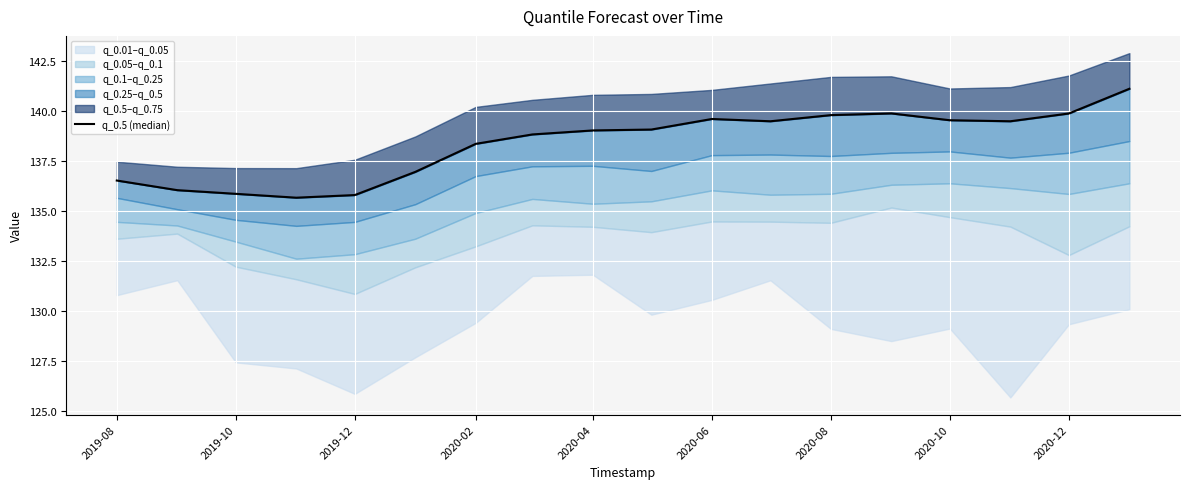

Reading left to right, list all the values displayed in this chart.

136.5	136.0	135.9	135.7	135.8	137.0	138.4	138.8	139.0	139.1	139.6	139.5	139.8	139.9	139.5	139.5	139.9	141.1